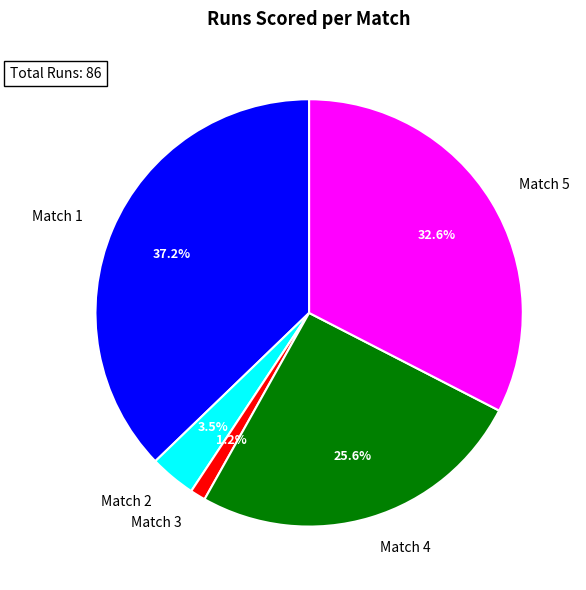

Is it true that Match 4 is 26% of the pie?

True